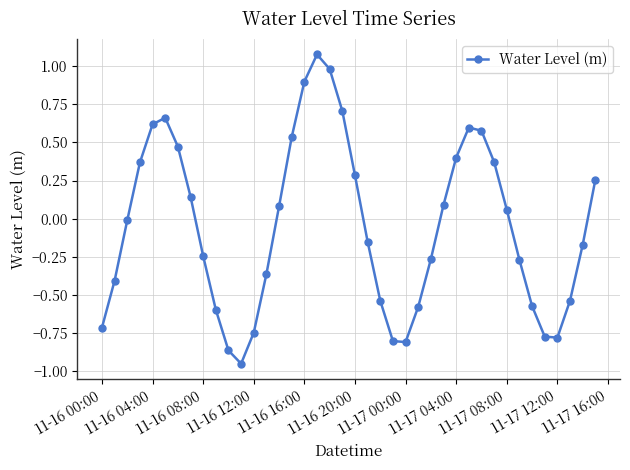

What is the greatest value displayed?

1.1